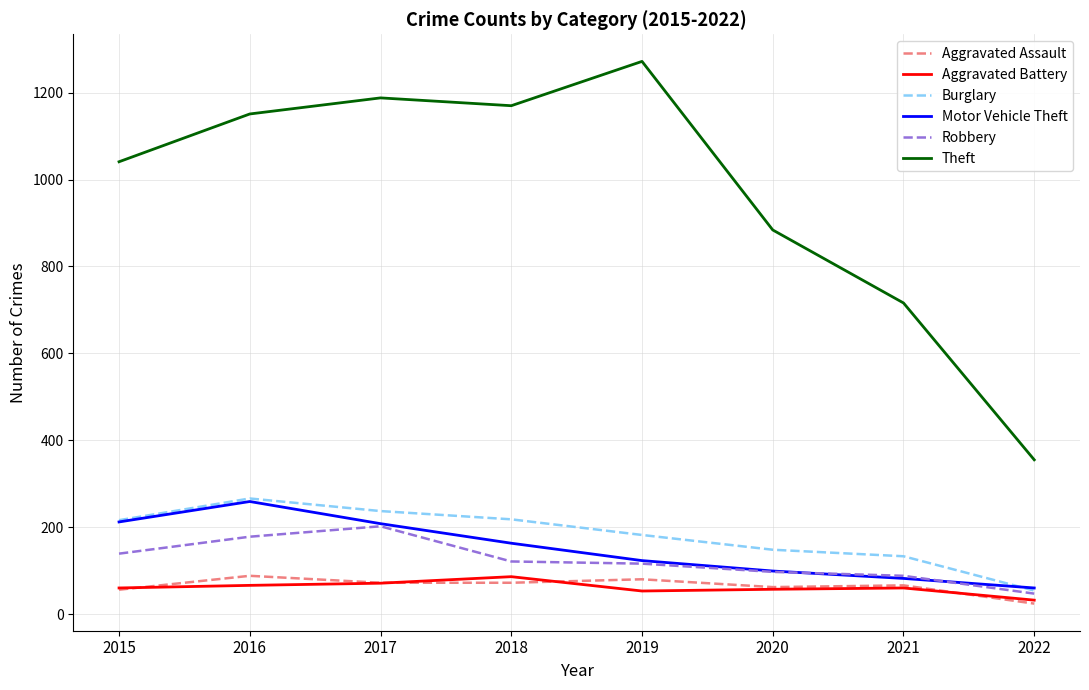

True or false: Aggravated Assault and Burglary intersect in this chart.

False